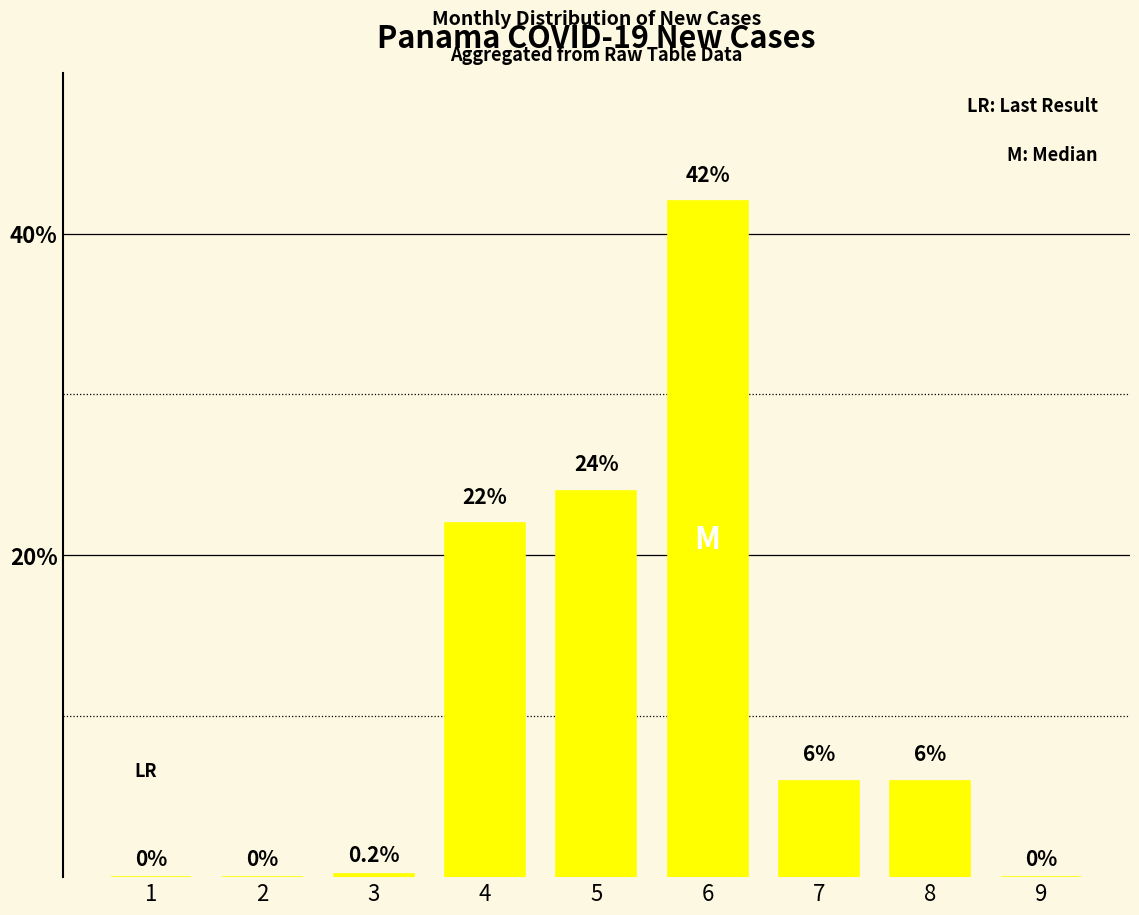

At which label does the data first exceed 6?

4